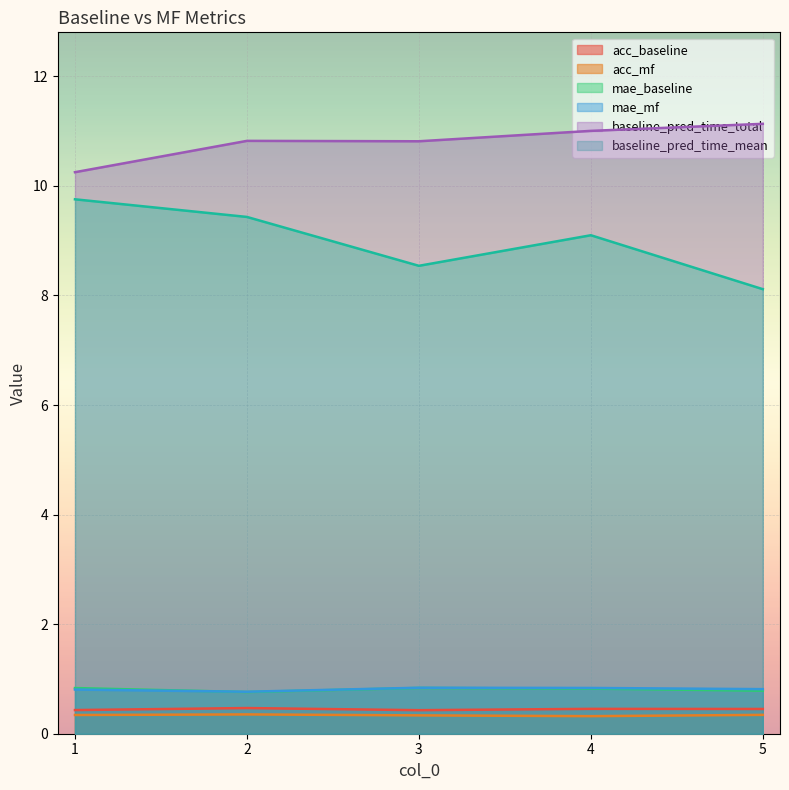

True or false: acc_mf has a value of 0.4 at 2.

True